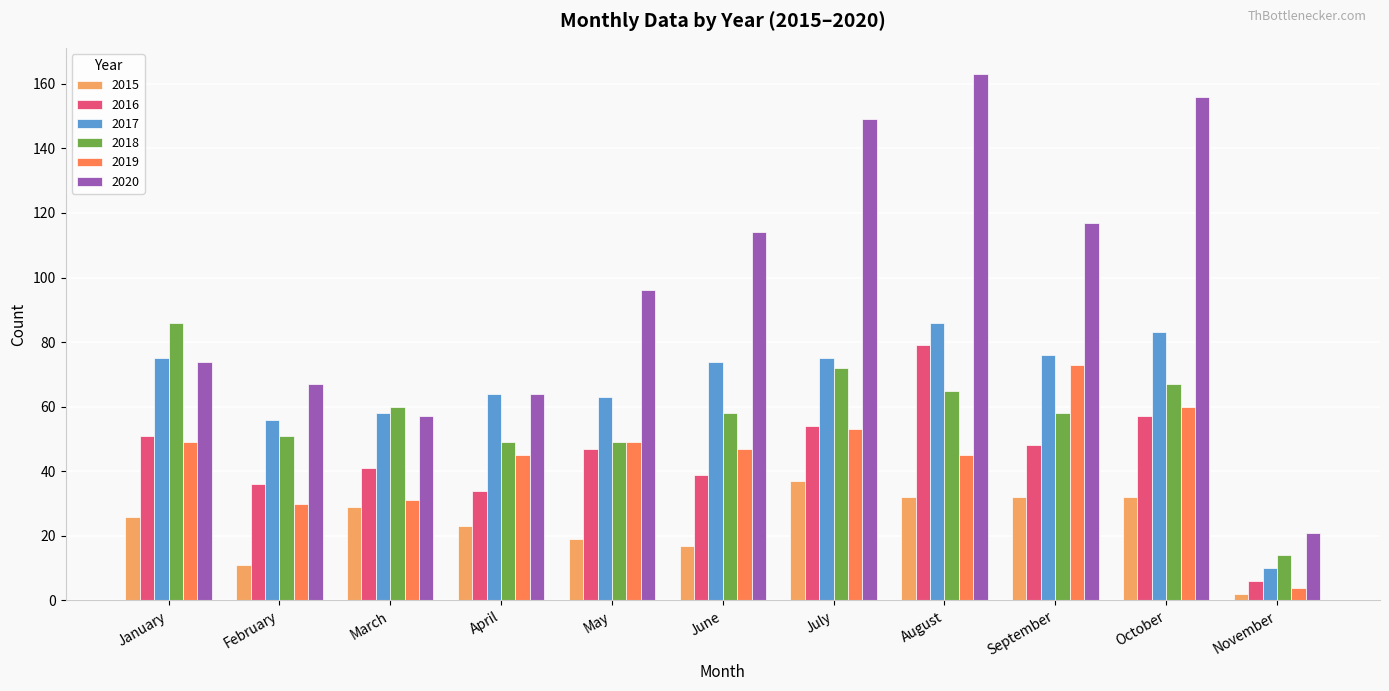

Which series has the largest range (max minus min)?

2020